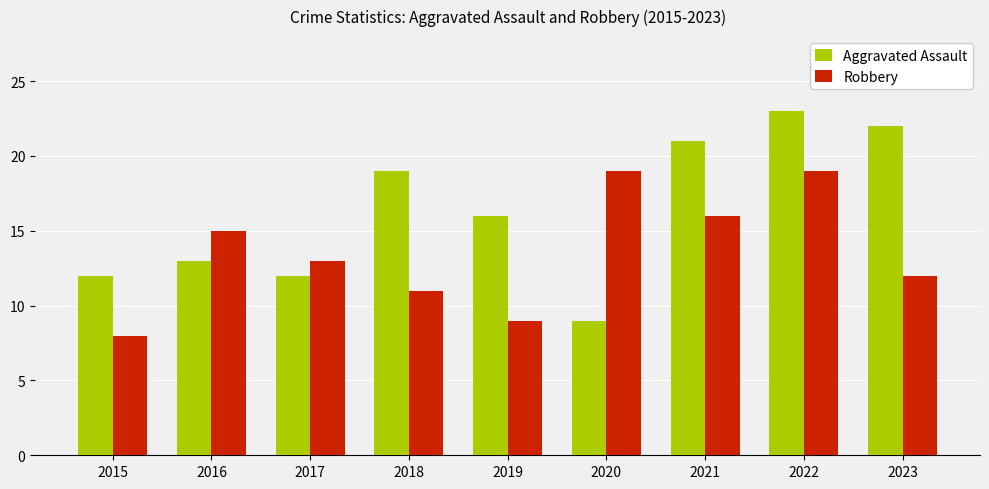

How many values in the Aggravated Assault series are below 16?

4